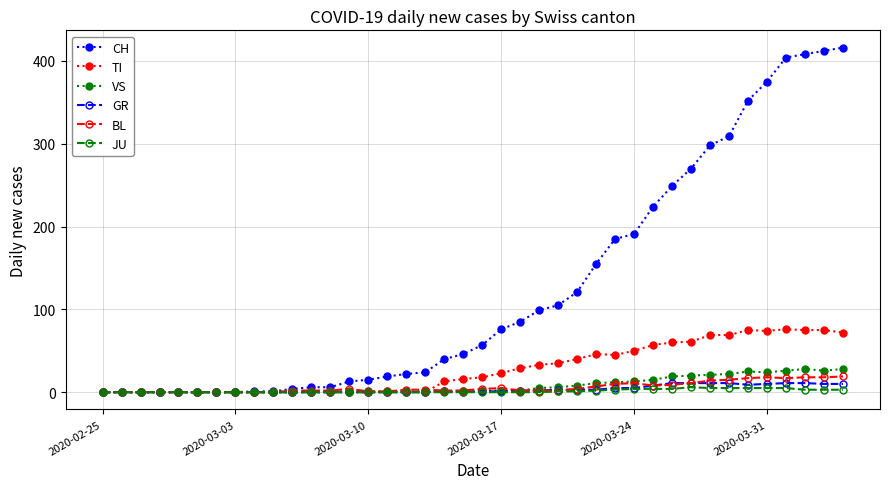

Which series has the widest spread of values?

CH